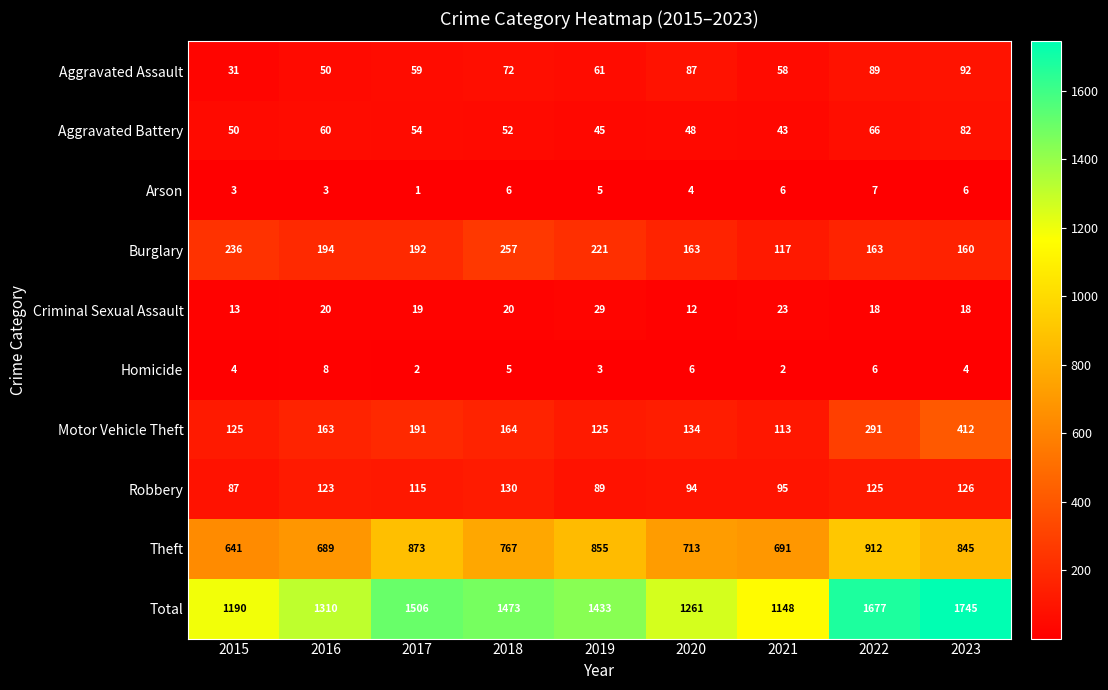

Rank the series by their maximum value, from highest to lowest.

Total, Theft, Motor Vehicle Theft, Burglary, Robbery, Aggravated Assault, Aggravated Battery, Criminal Sexual Assault, Homicide, Arson